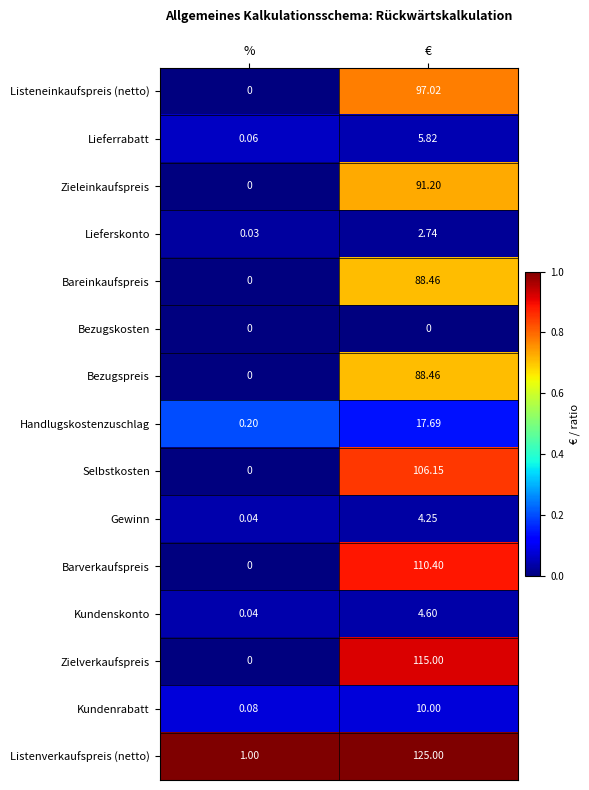

Which category has the highest value in the Zieleinkaufspreis series?

€